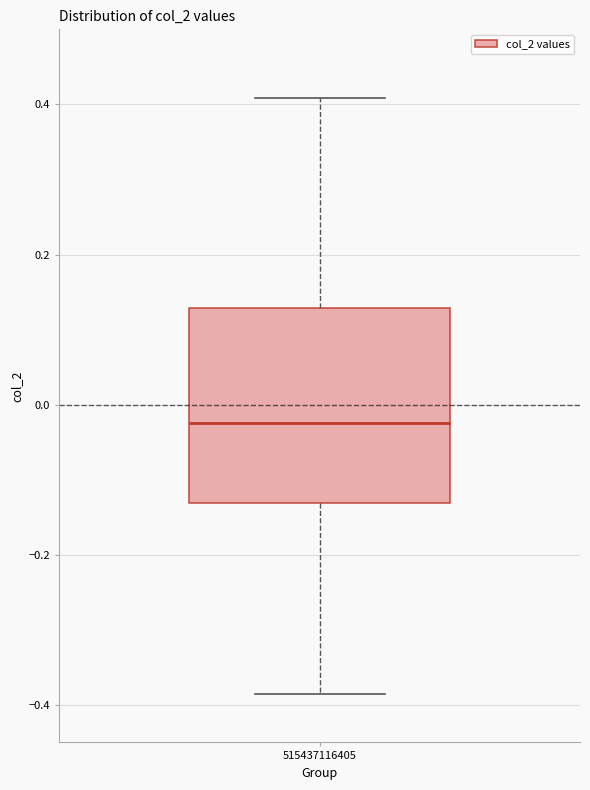

Transcribe this box plot: give where the median line is, the range the box spans, and where the two whiskers end, as read against the y-axis. The values are not printed on the chart, so give them approximately, as read against the axis.

median -0.02, box -0.14 to 0.12, whiskers -0.38 to 0.40